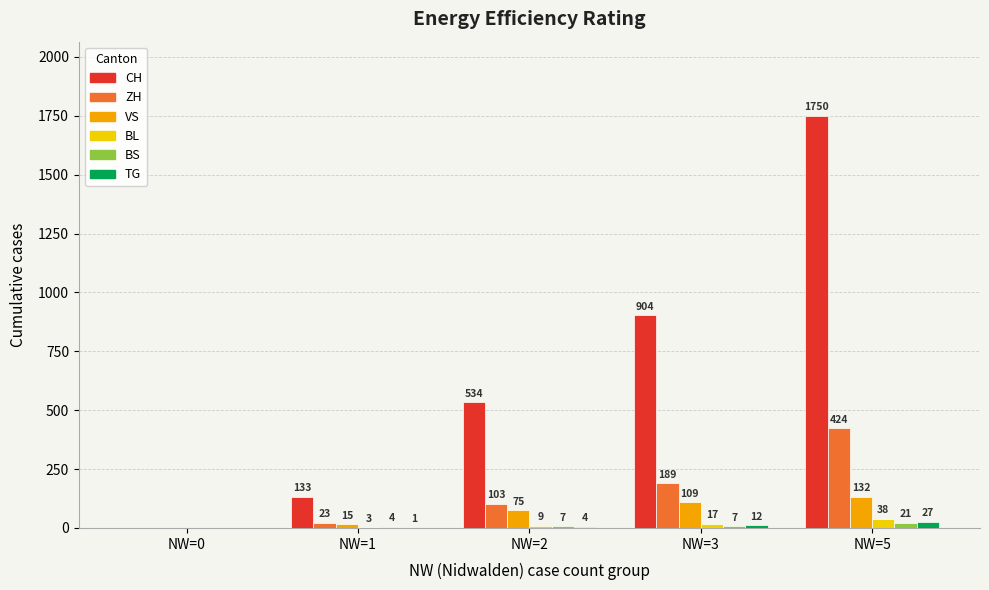

Is it true that BS equals 21 at NW=5?

True